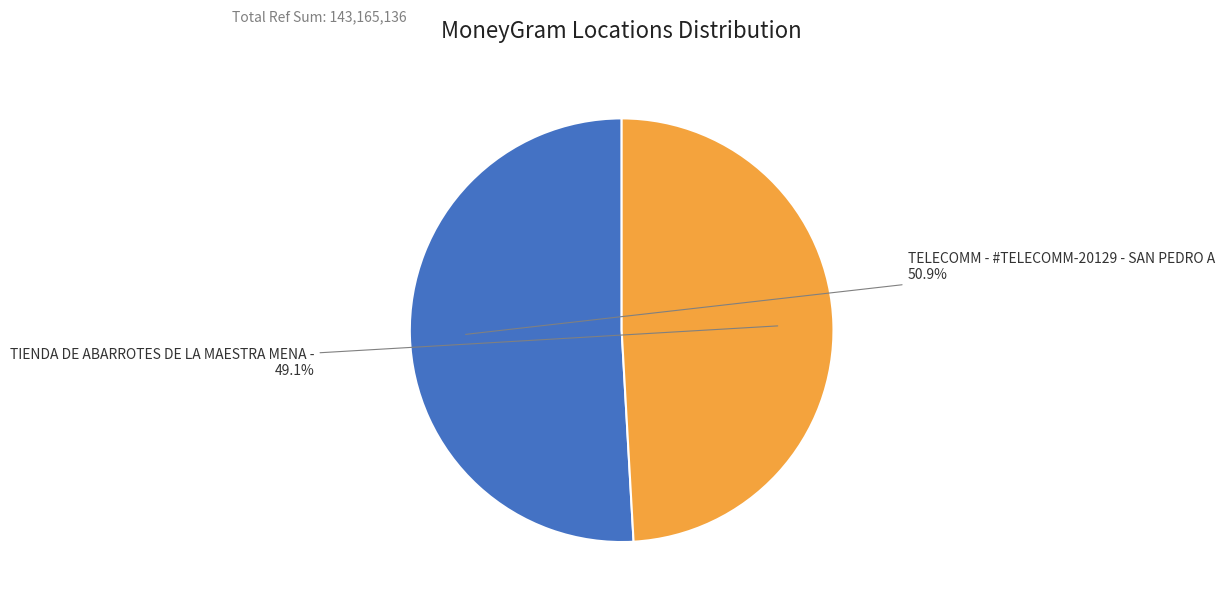

To the nearest percent, what is the average slice percentage?

50%